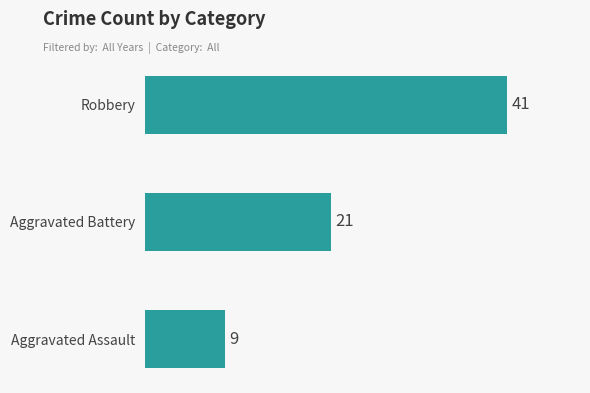

Count the values in the range 9 to 41.

3